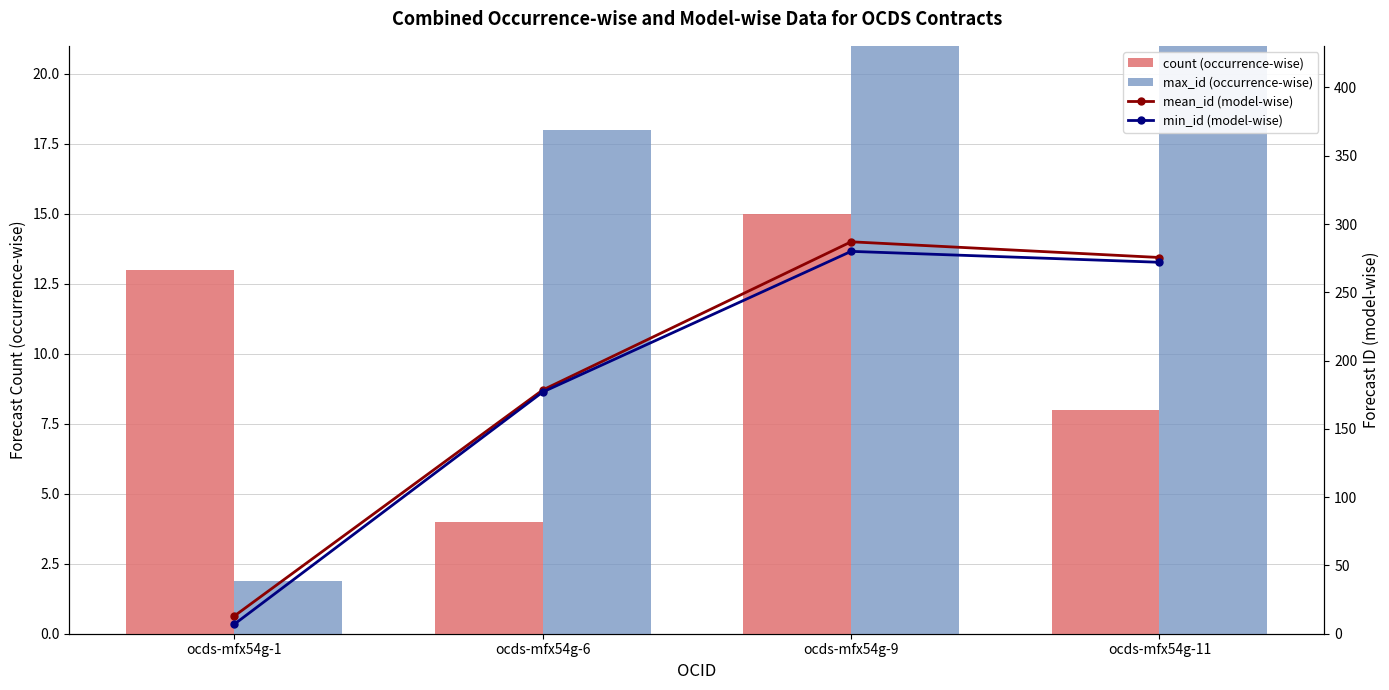

Is the value of mean_id (model-wise) at ocds-mfx54g-1 greater than the value of min_id (model-wise) at ocds-mfx54g-1?

Yes